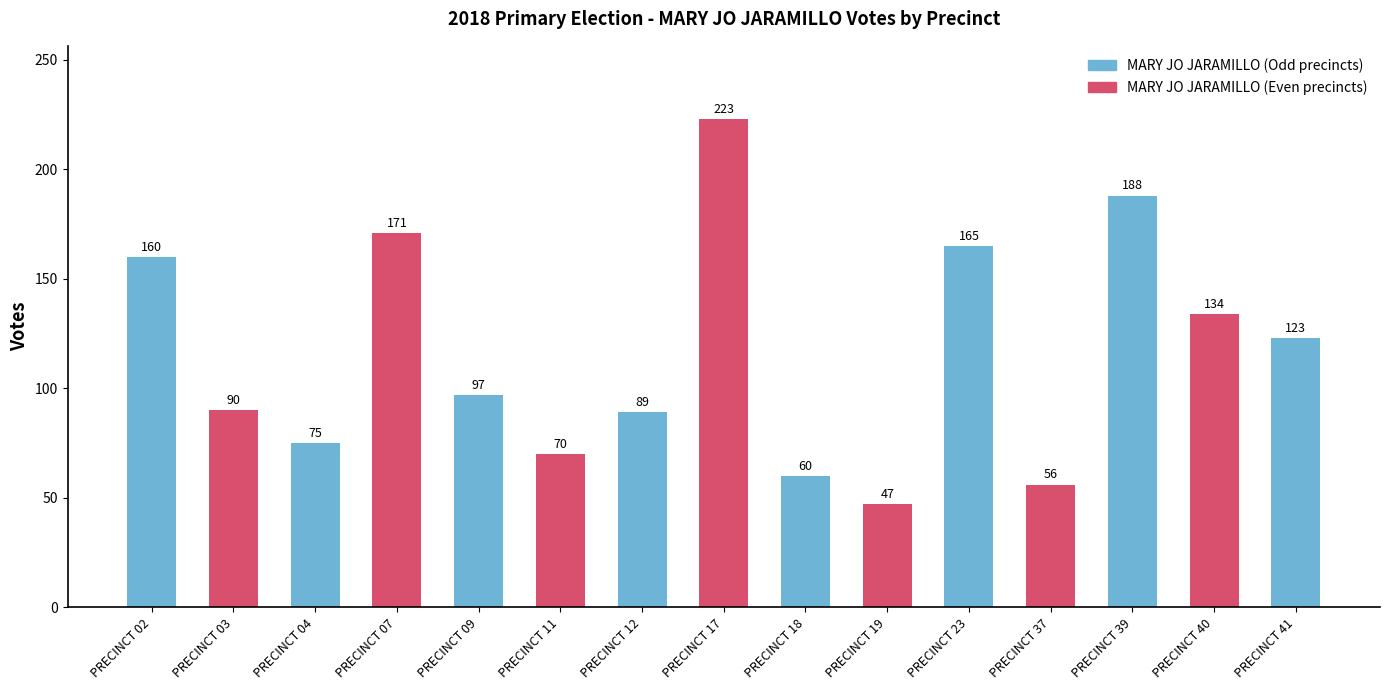

True or false: the data shows 119 at PRECINCT 12.

False